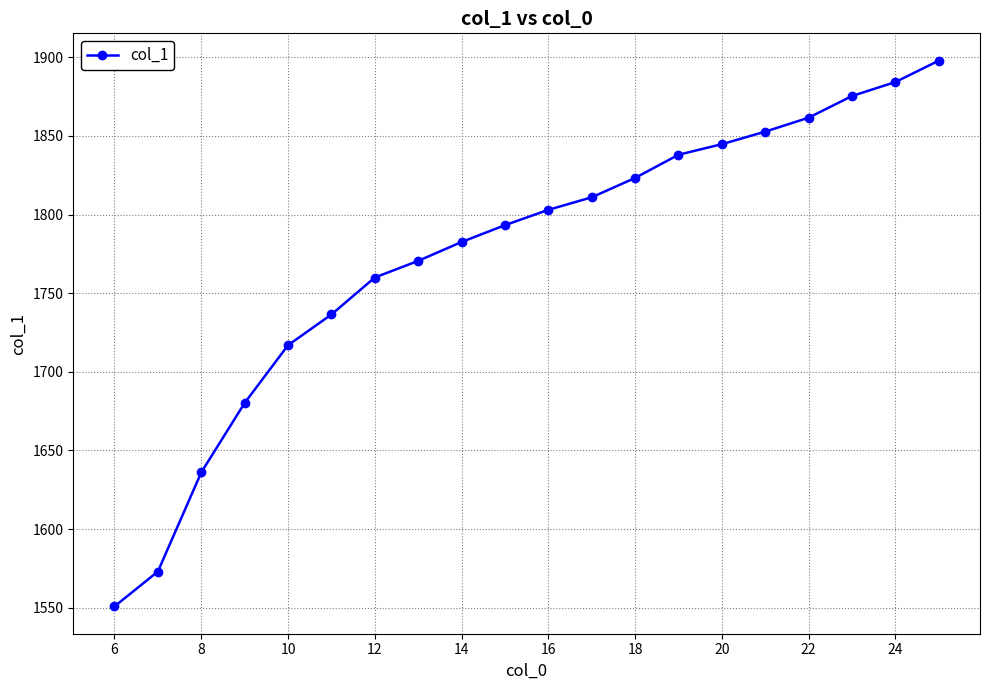

What is the minimum value shown in the chart?

1550.8